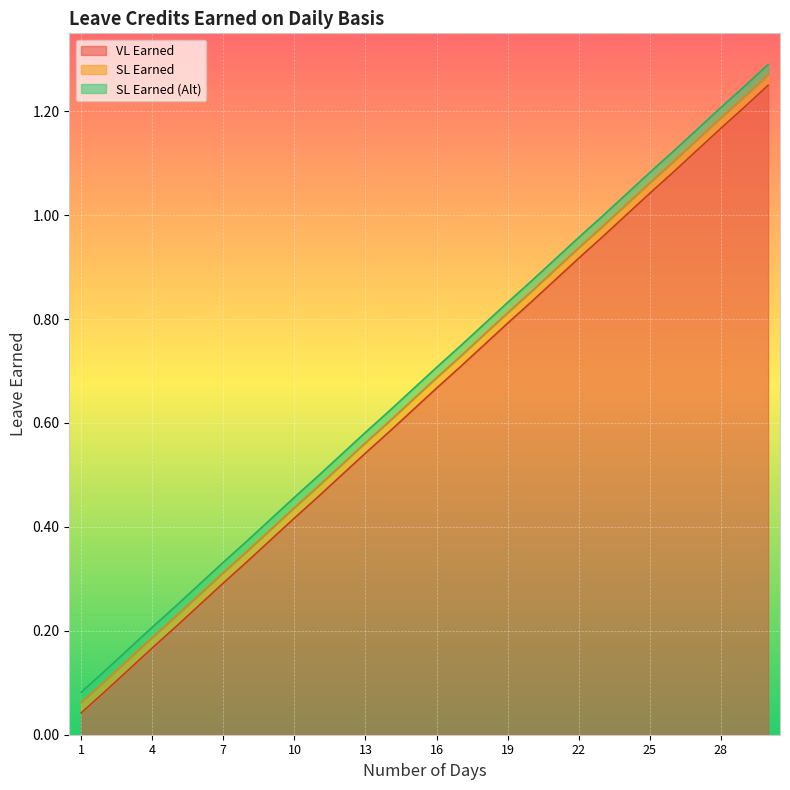

What is the difference between the maximum and minimum values in the VL Earned series?

1.2